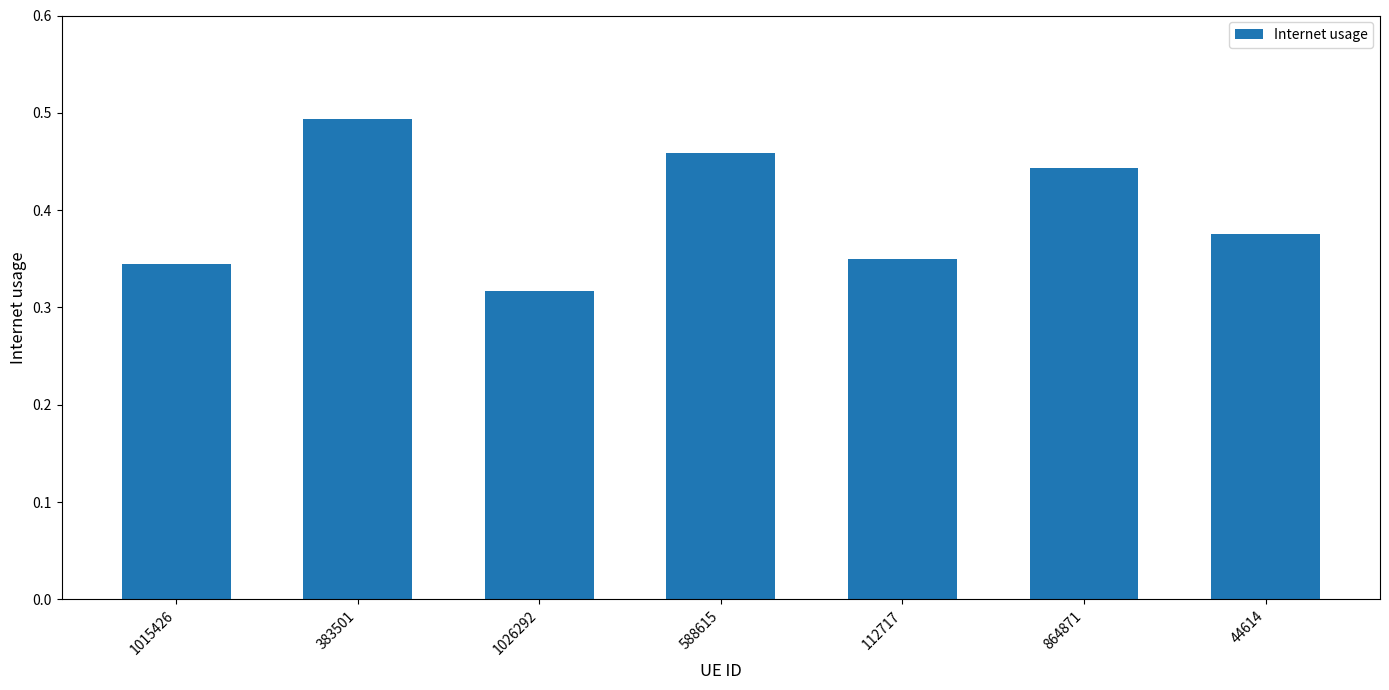

What is the label of the 5th bar from the right?

1026292